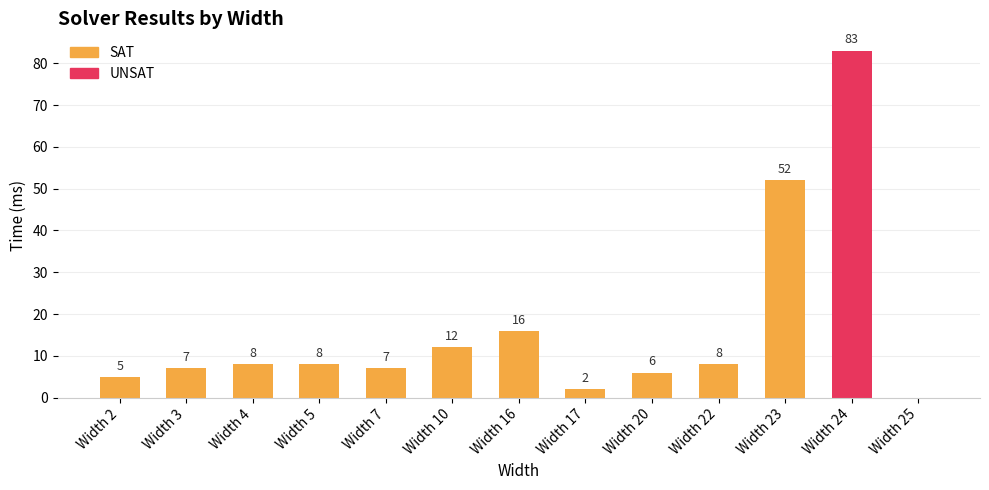

Between Width 10 and Width 24, which series saw the biggest shift?

UNSAT